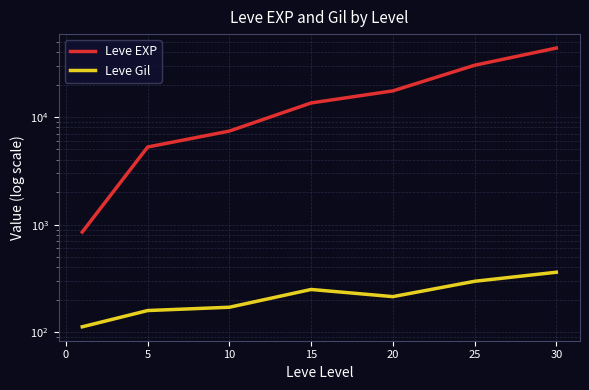

How many values in the Leve Gil series are below 214?

3